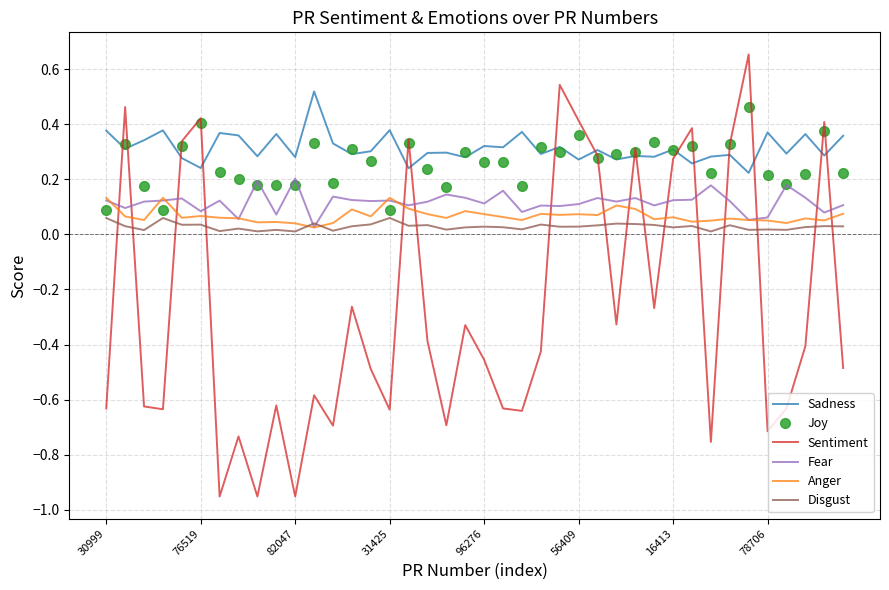

Count the Joy values in the range 0 to 1.

40